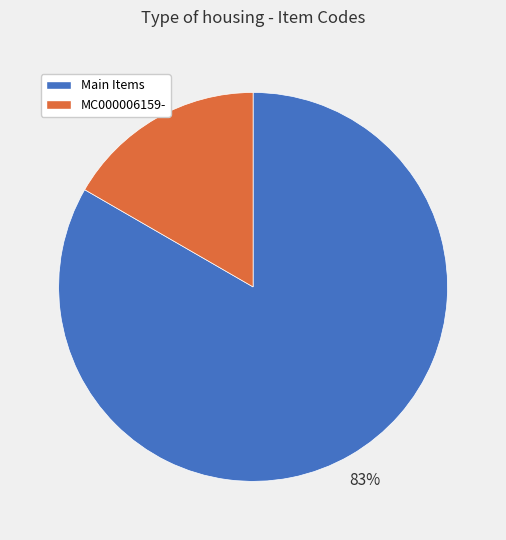

To the nearest percent, what is the average slice percentage?

50%